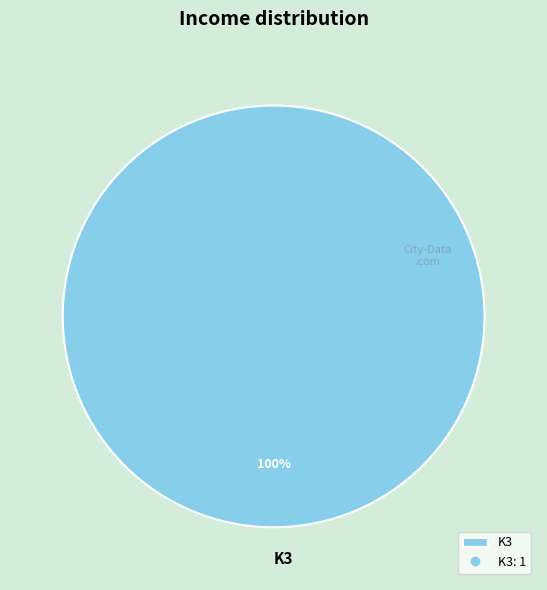

Count the number of slices in the pie.

1